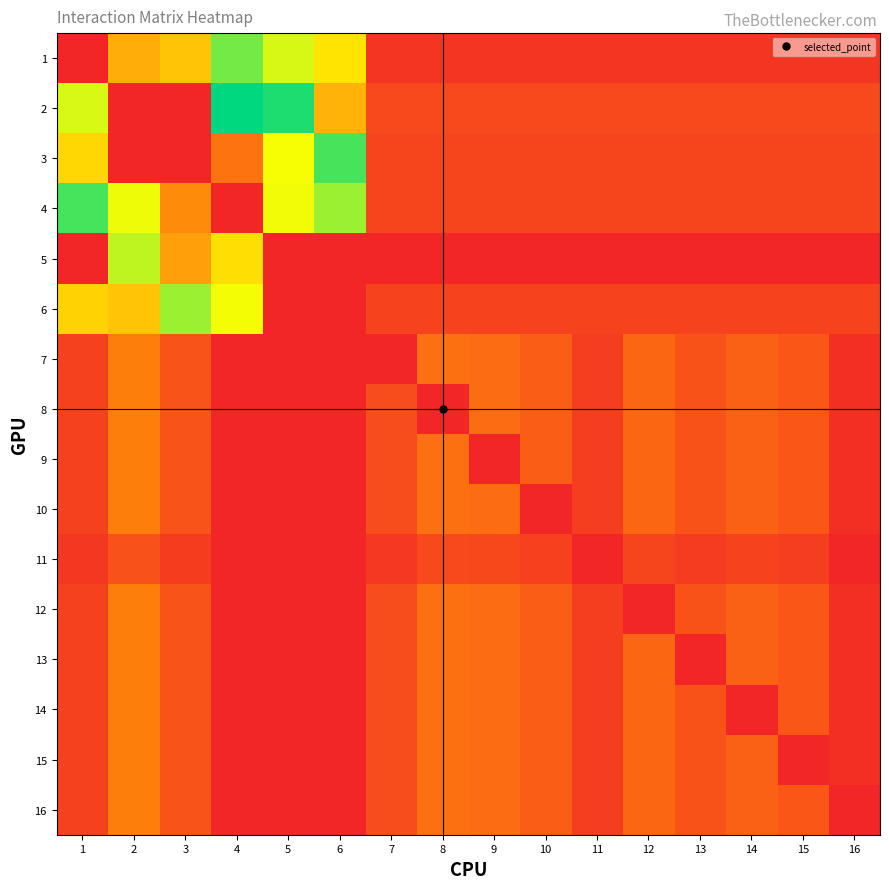

What is the greatest value displayed?

2956.2